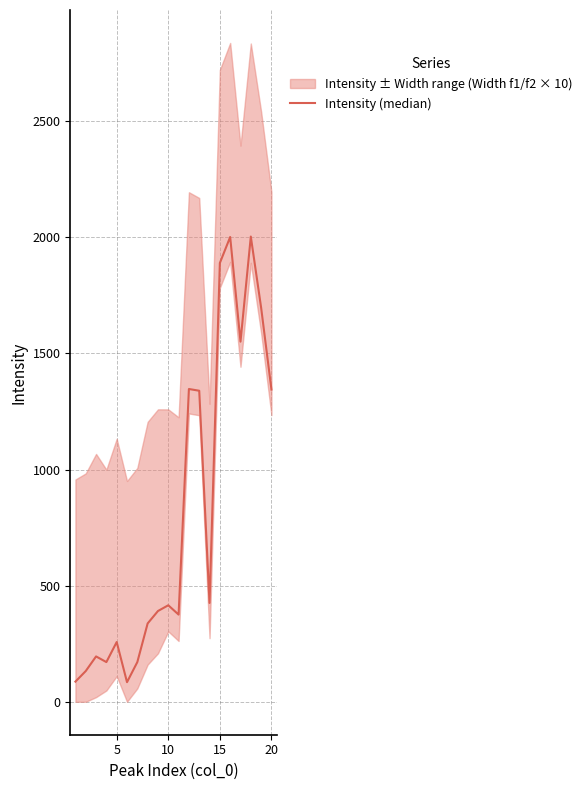

How many categories are shown in the chart?

20